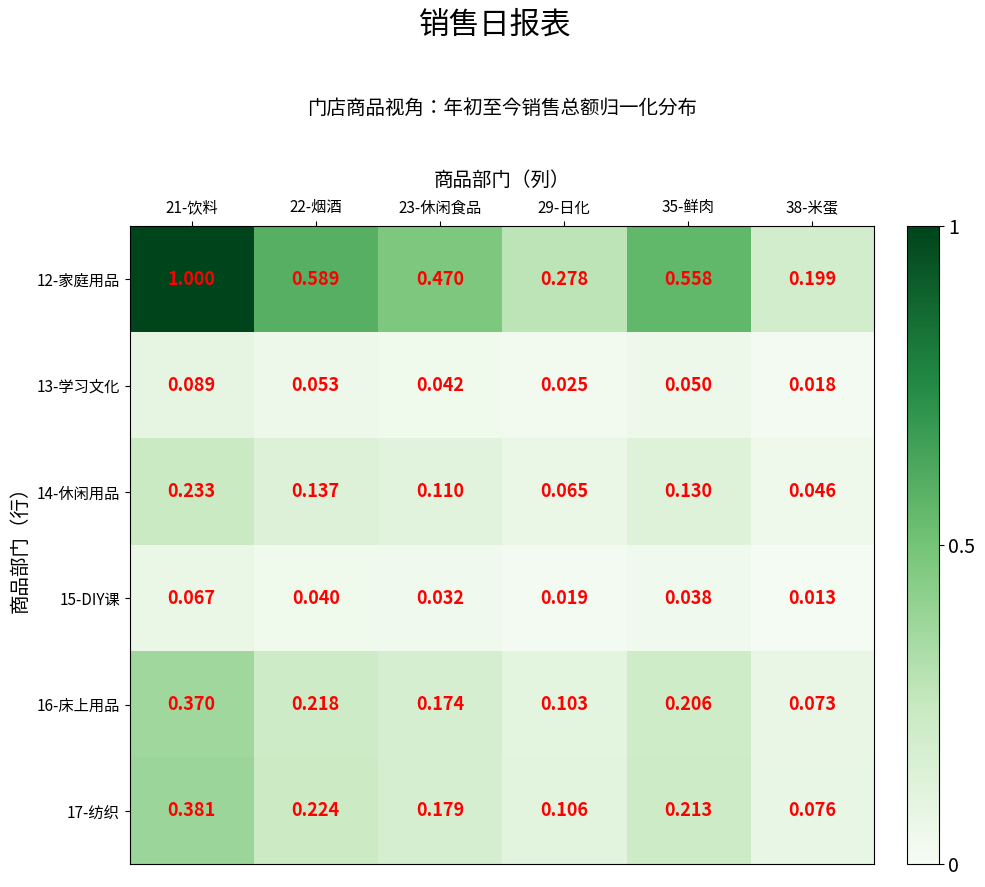

Count the number of categories in the chart.

6